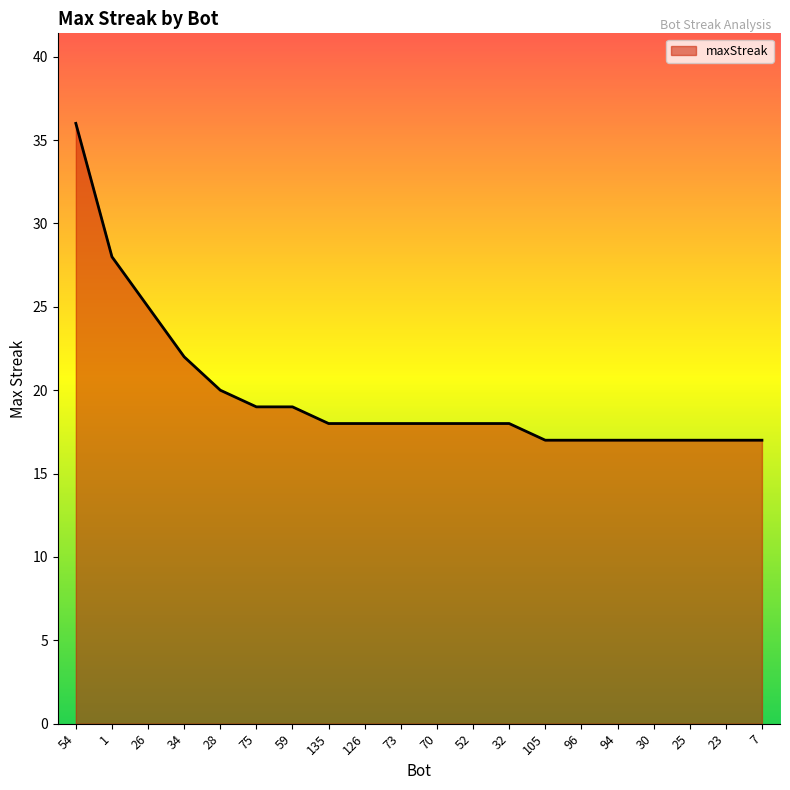

What is the minimum value shown in the chart?

17